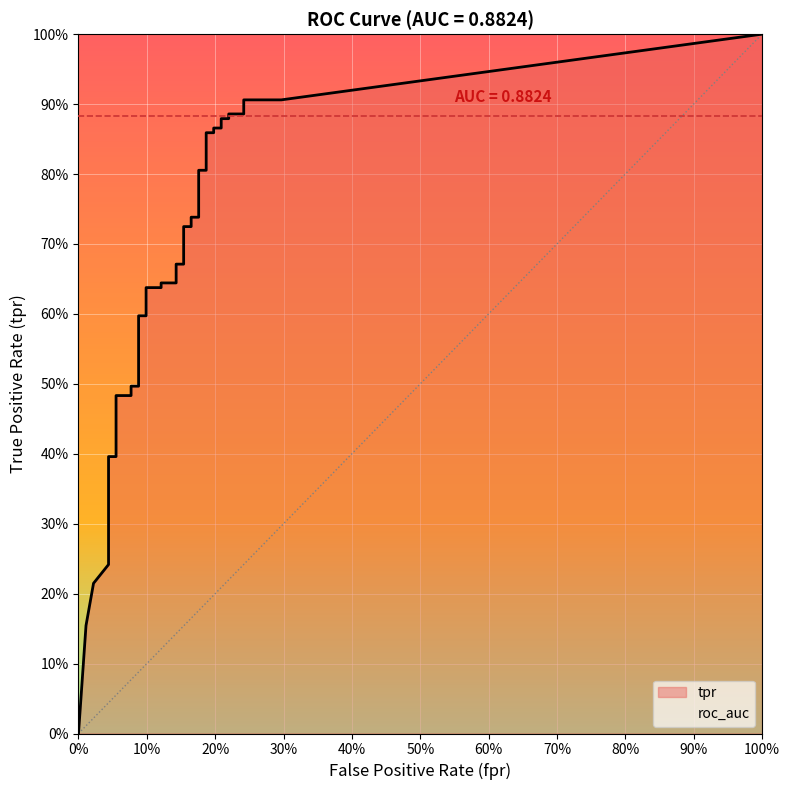

What is the label of the 23rd point from the right?

17